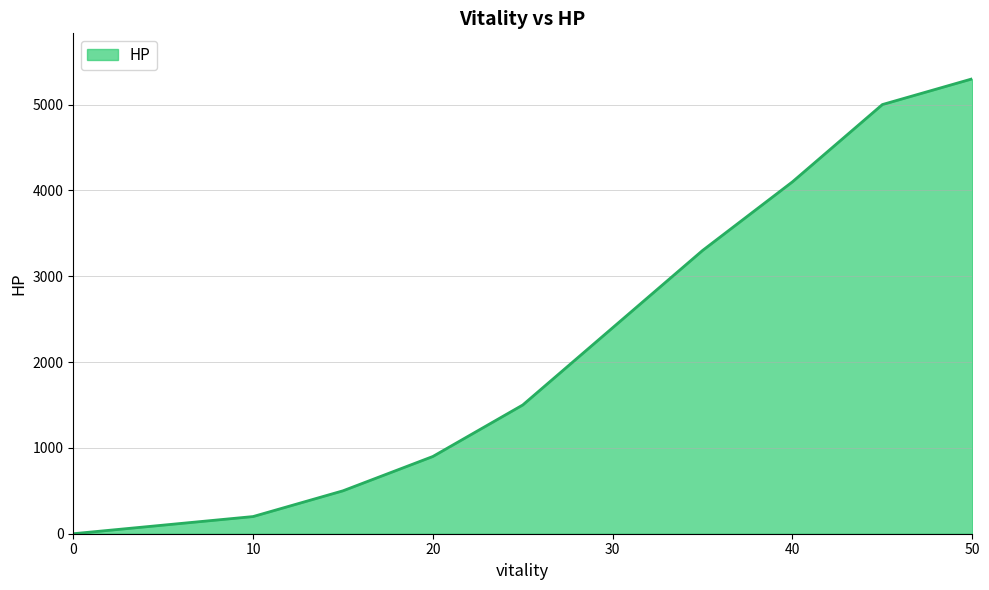

What is the difference between the maximum and minimum values?

5300